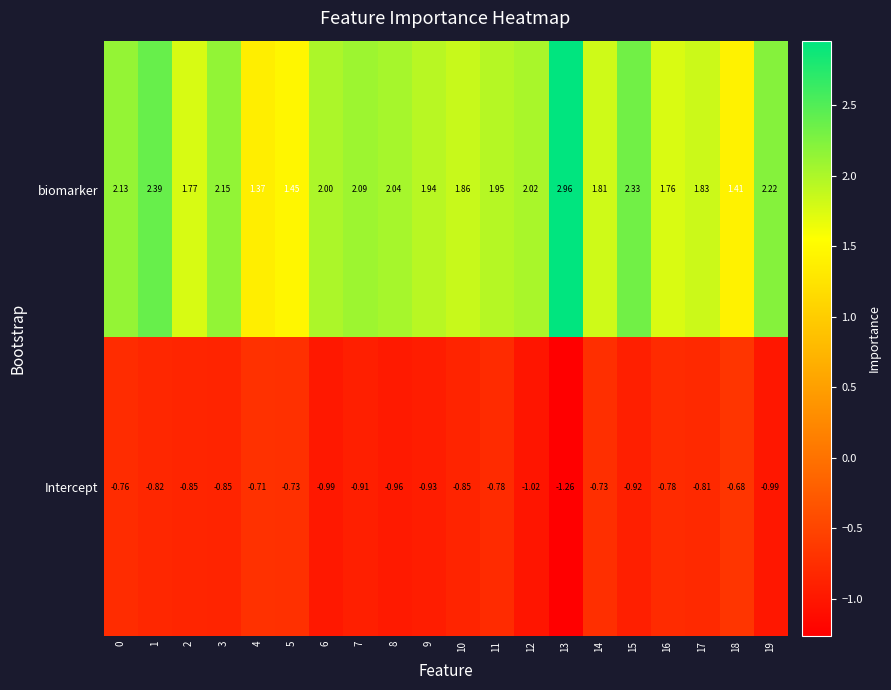

How many categories are shown in the chart?

20